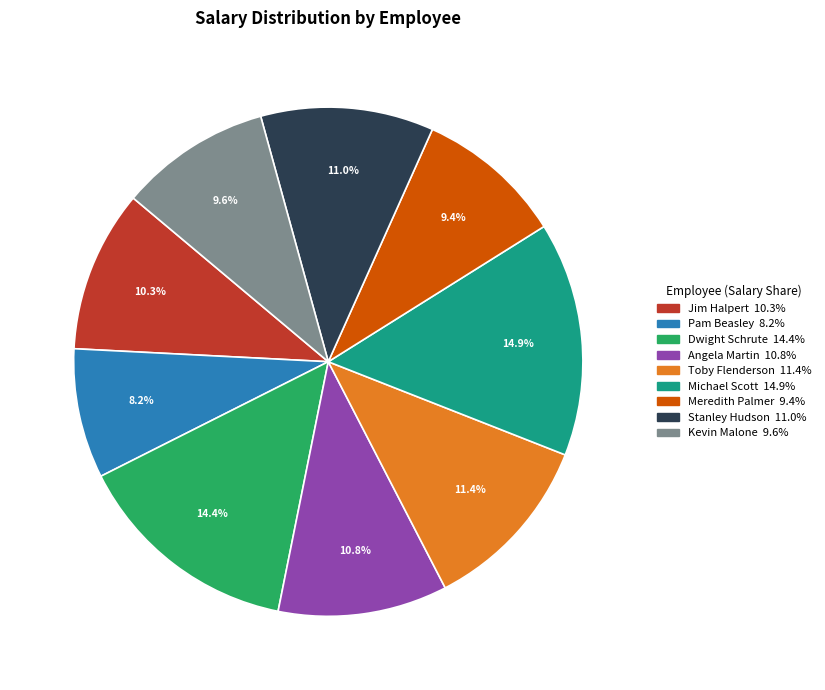

To the nearest percent, what portion does Kevin Malone represent?

10%